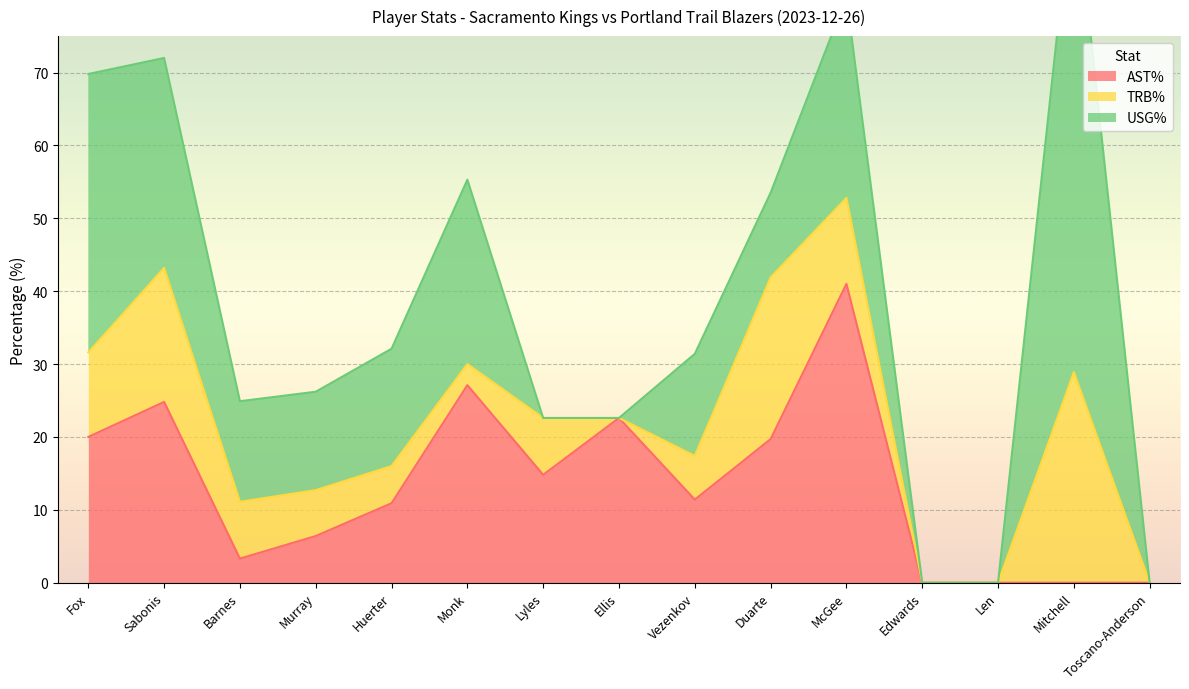

At how many categories does at least one series exceed 24?

5